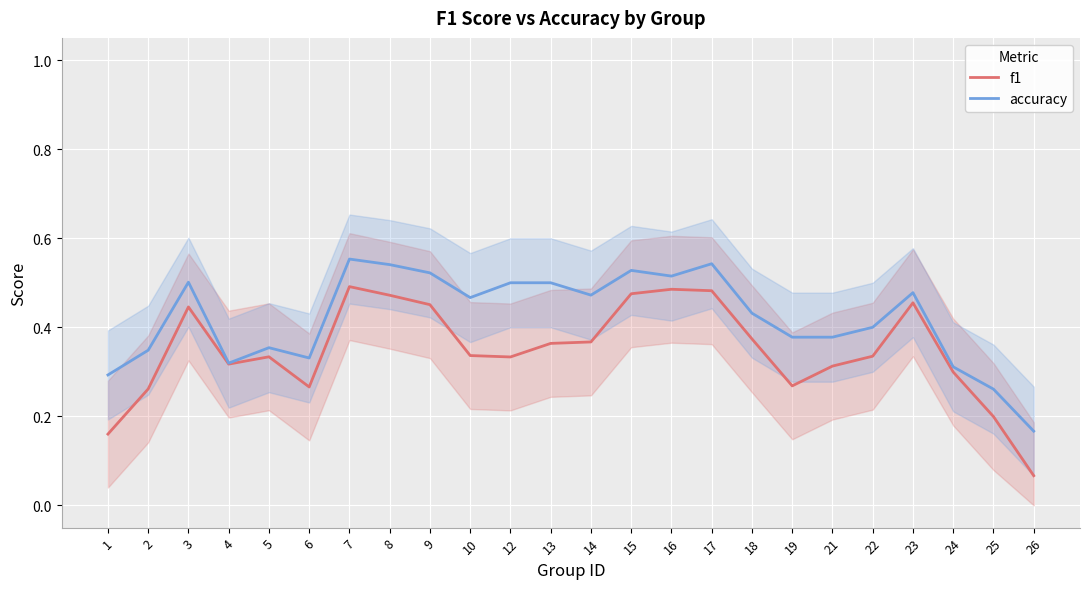

How many interior local valleys does the f1 series have?

4